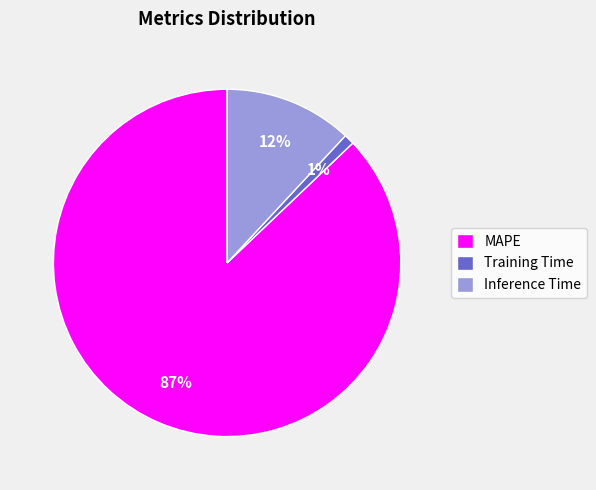

Is it true that MAPE is 98% of the pie?

False